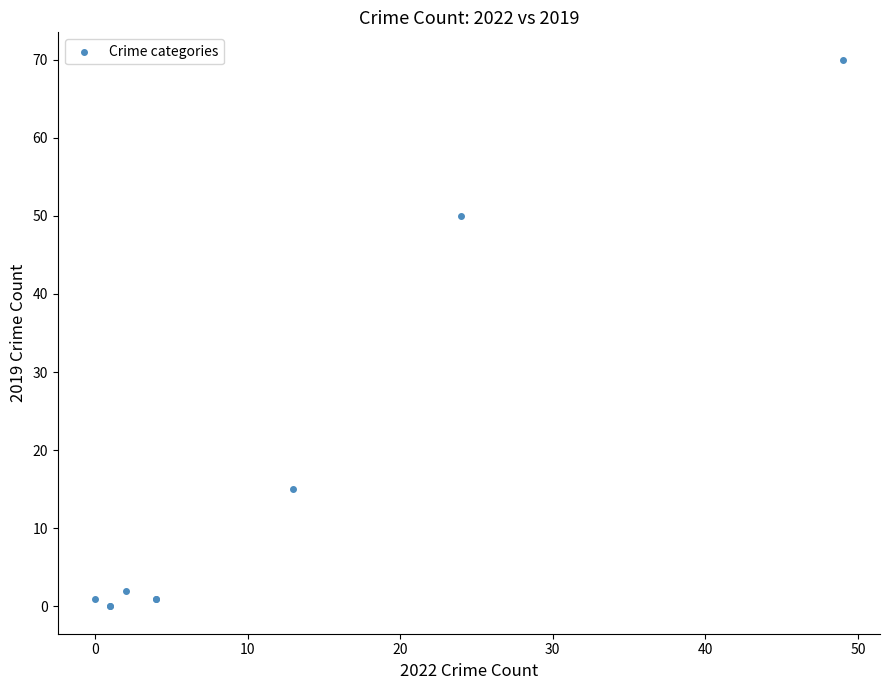

What Y value in the scatter plot is closest to 35?

50